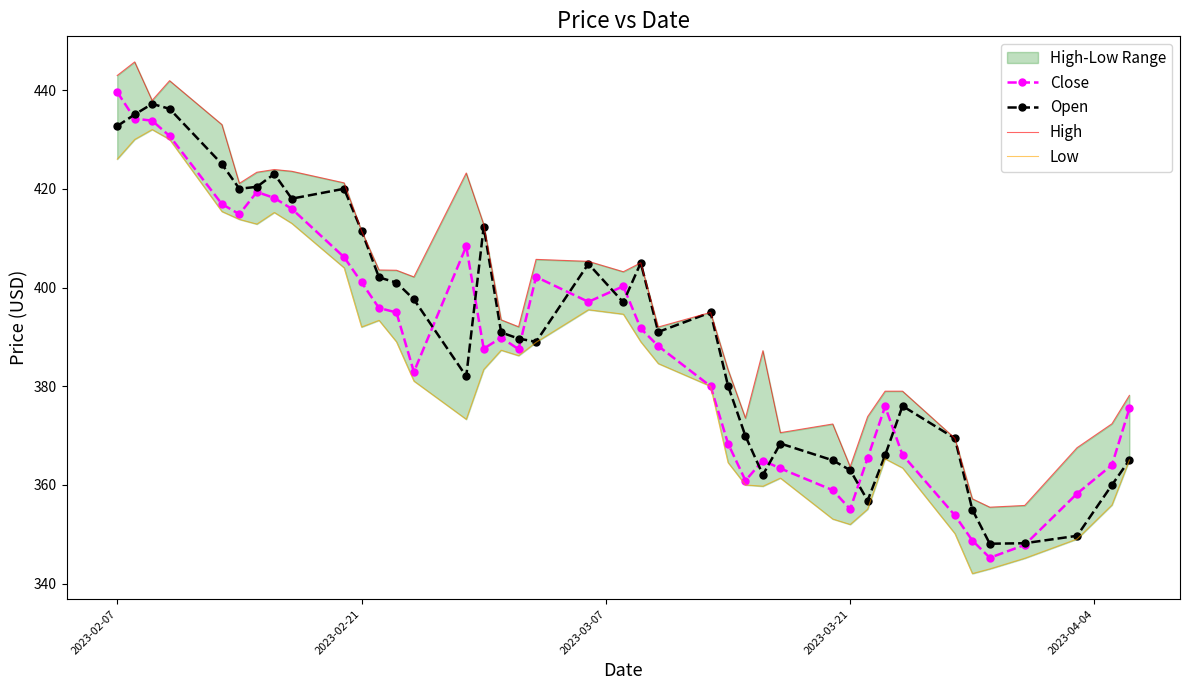

Is it true that Open equals 590.6 at 2023-02-21?

False